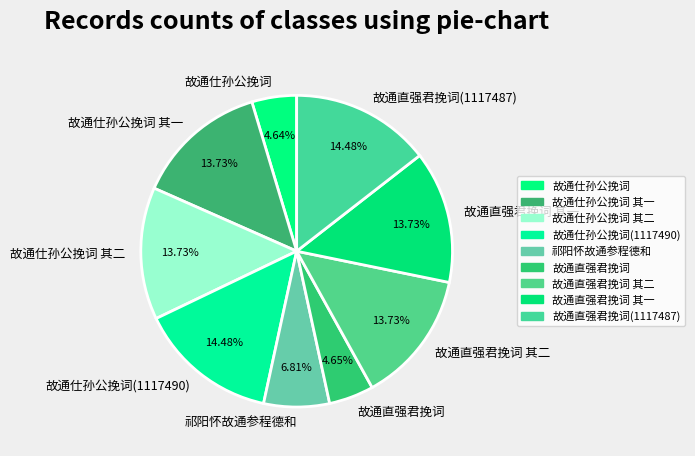

Is there a majority slice in this chart?

No